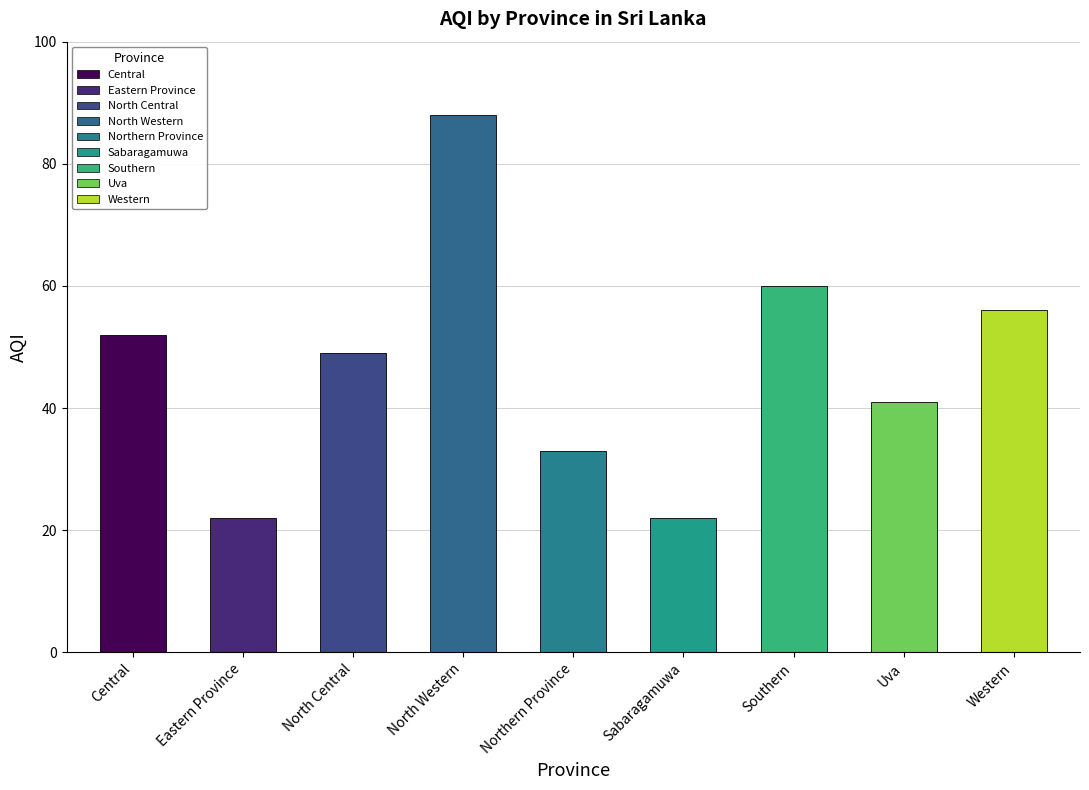

What is the label of the 8th bar from the left?

Uva